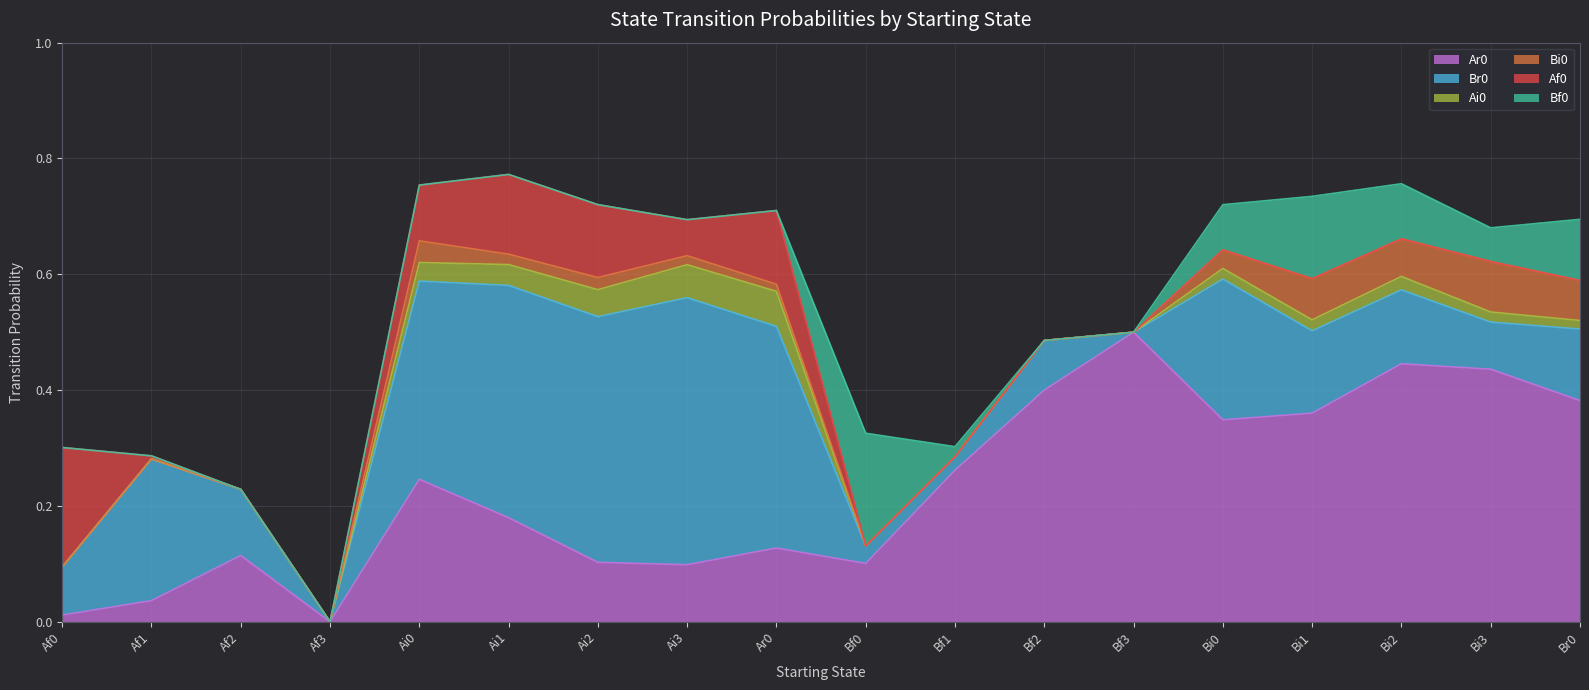

True or false: Br0 and Ai0 intersect in this chart.

False